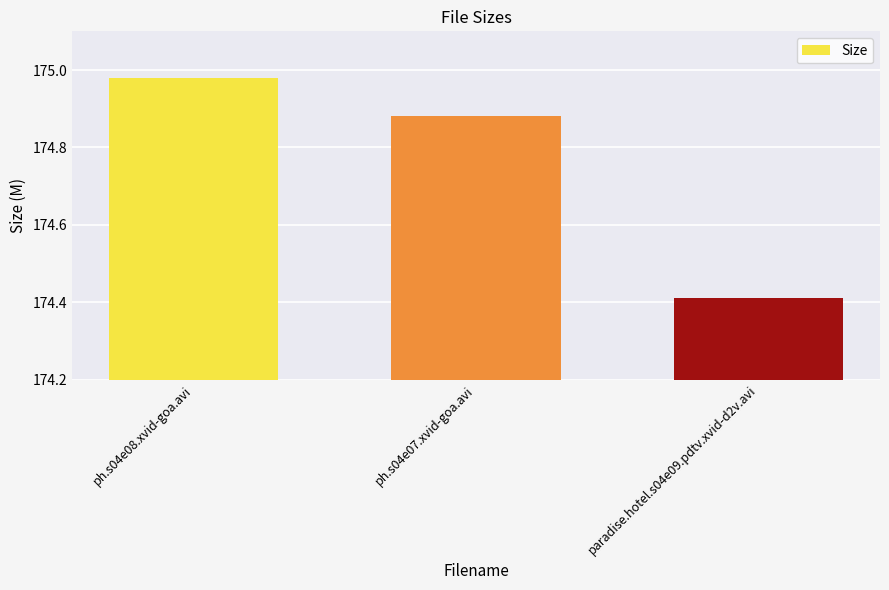

Between paradise.hotel.s04e09.pdtv.xvid-d2v.avi and ph.s04e07.xvid-goa.avi, which is larger?

ph.s04e07.xvid-goa.avi